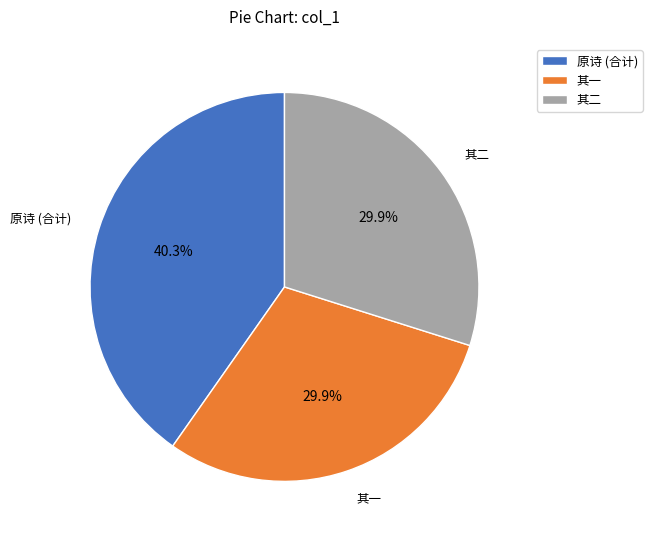

Combined, what portion of the pie is 其一 and 原诗 (合计)?

70.1%